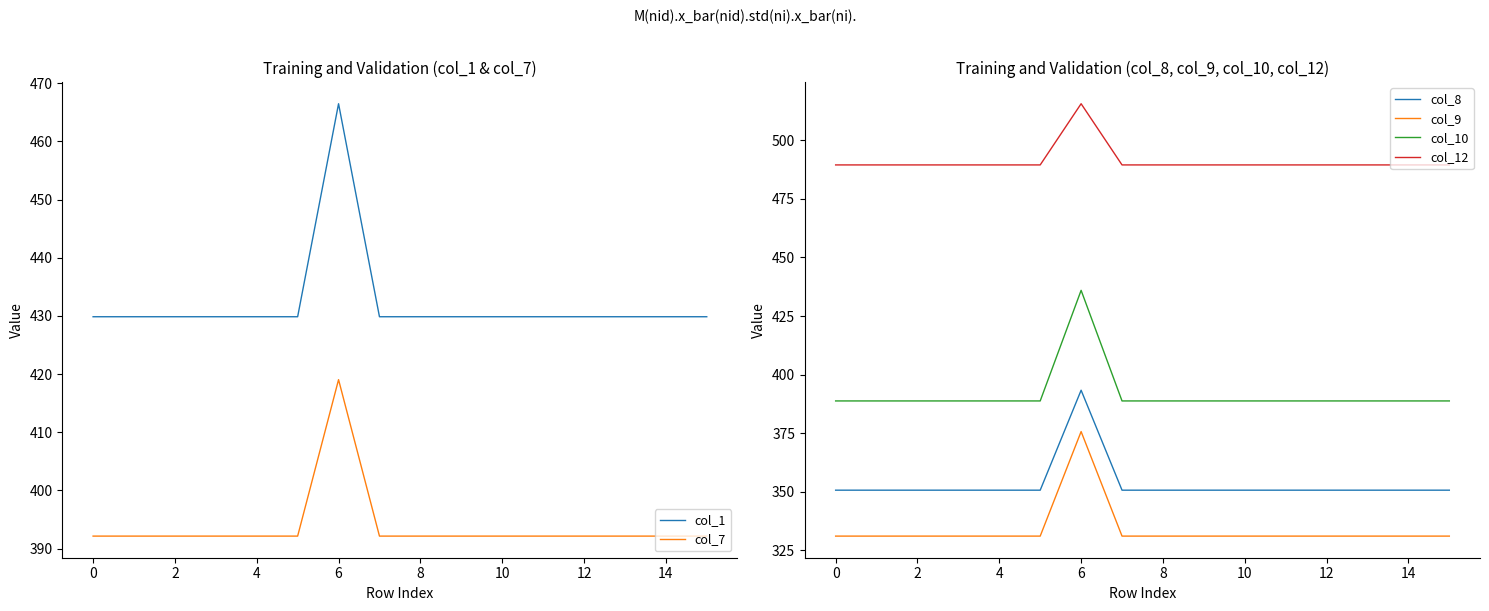

Rank the series by their maximum value, from highest to lowest.

col_12, col_1, col_10, col_7, col_8, col_9